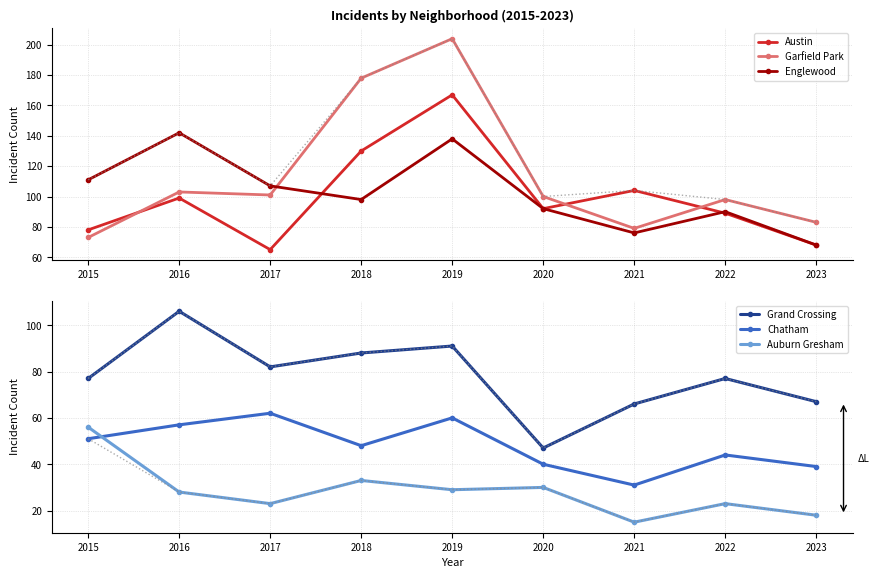

Which series changed the most between 2016 and 2020?

Grand Crossing